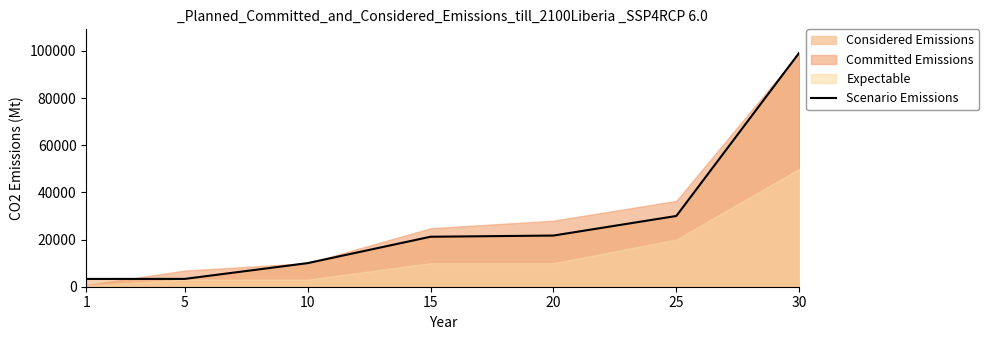

What is the difference between the maximum and second lowest values?

95907